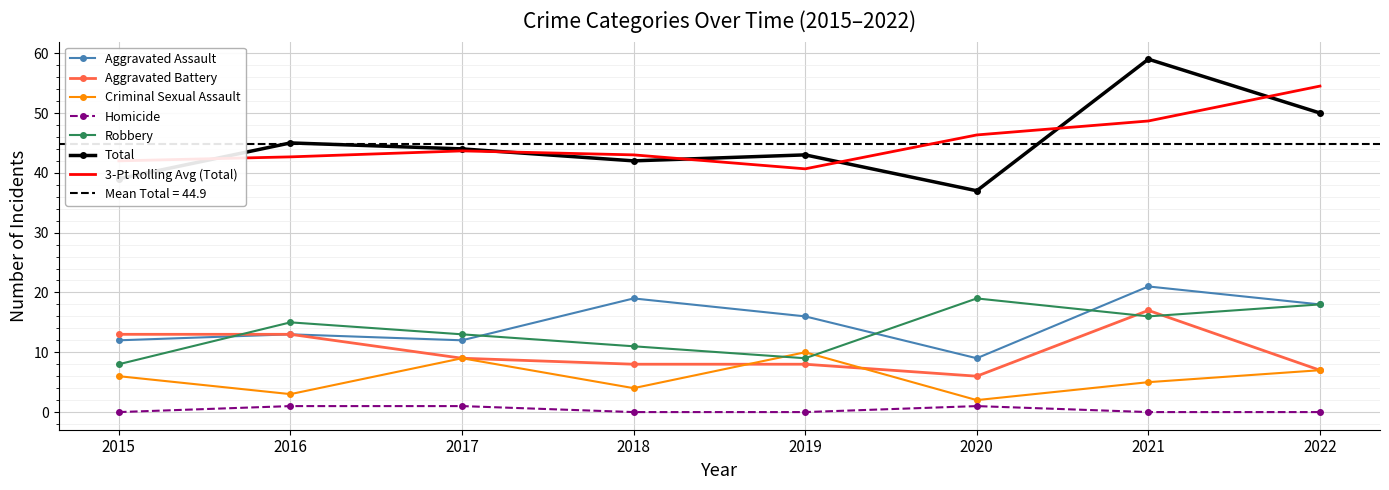

After their last crossing, which series has the higher values: Robbery or Criminal Sexual Assault?

Robbery